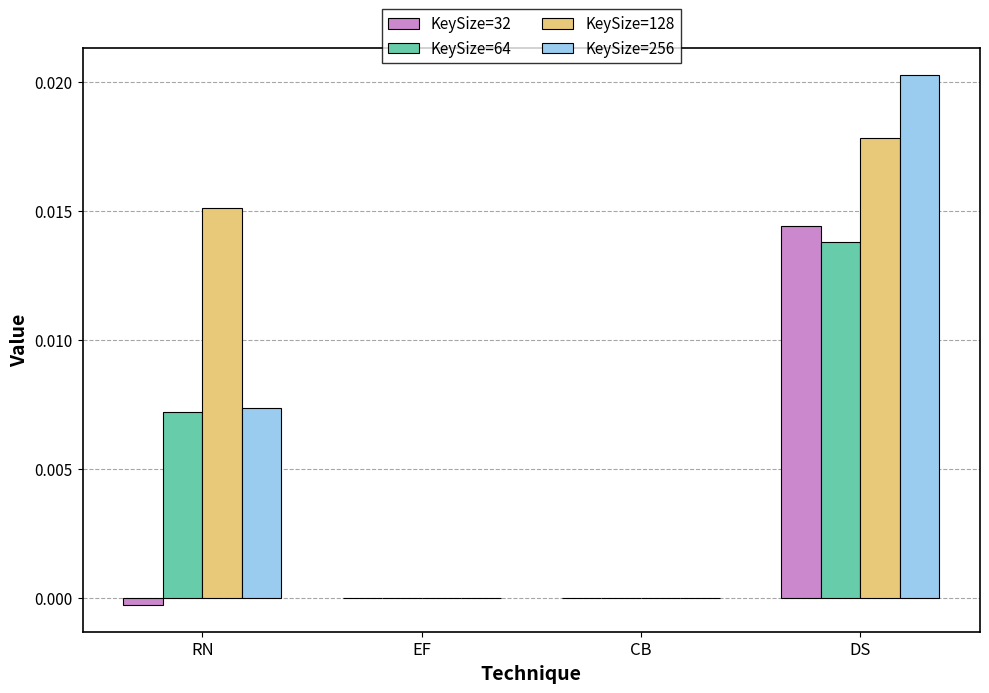

What are all the series names shown in the legend?

KeySize=32, KeySize=64, KeySize=128, KeySize=256